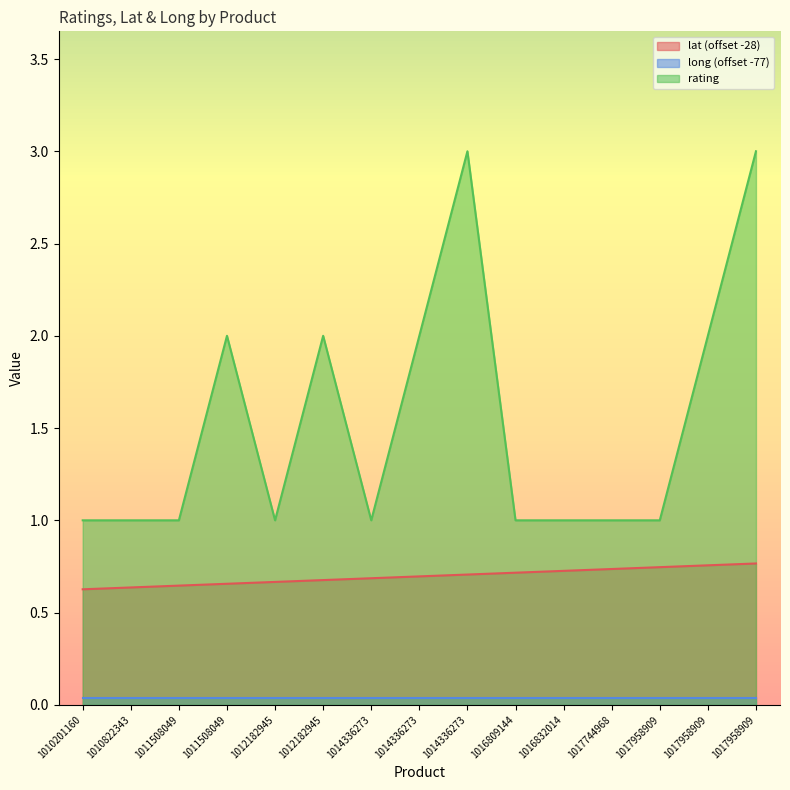

Where is the first local maximum for rating?

1011508049